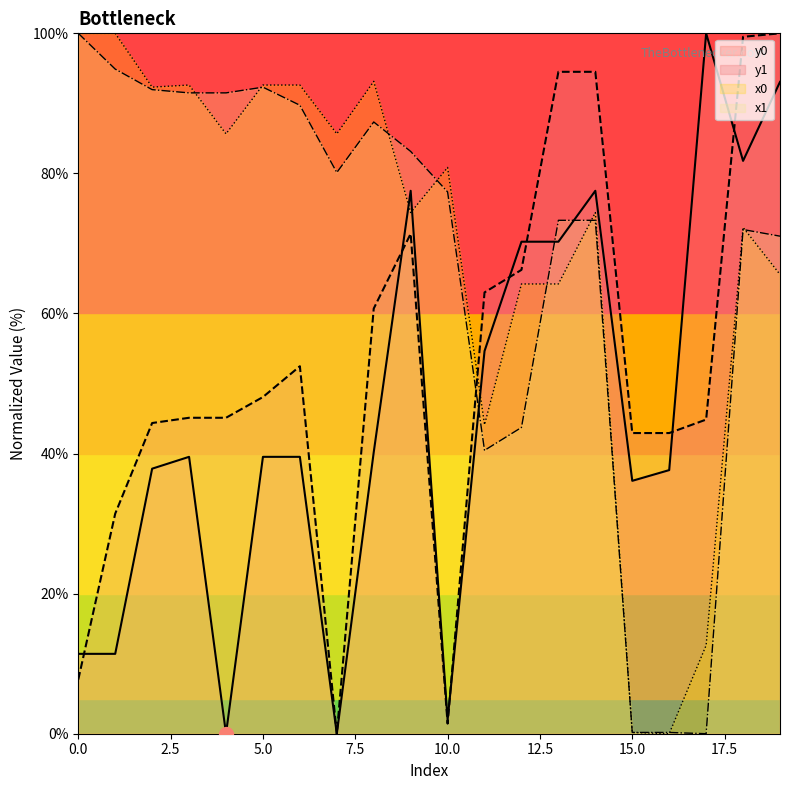

Which series has the widest spread of Y values?

x0